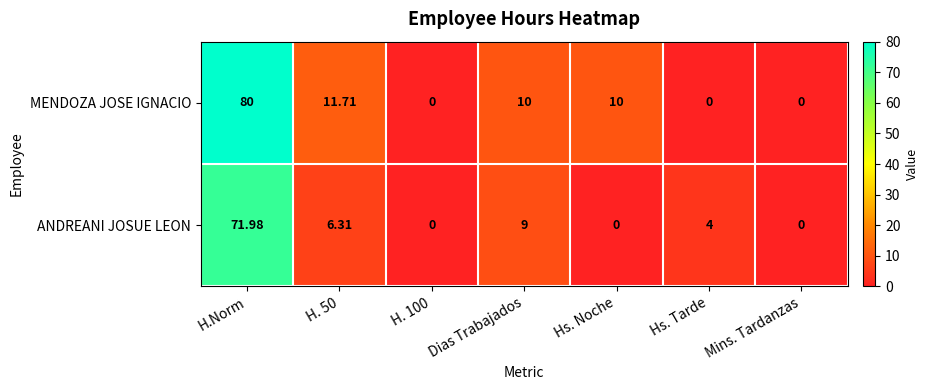

At which label is ANDREANI JOSUE LEON closest to 35?

Dias Trabajados